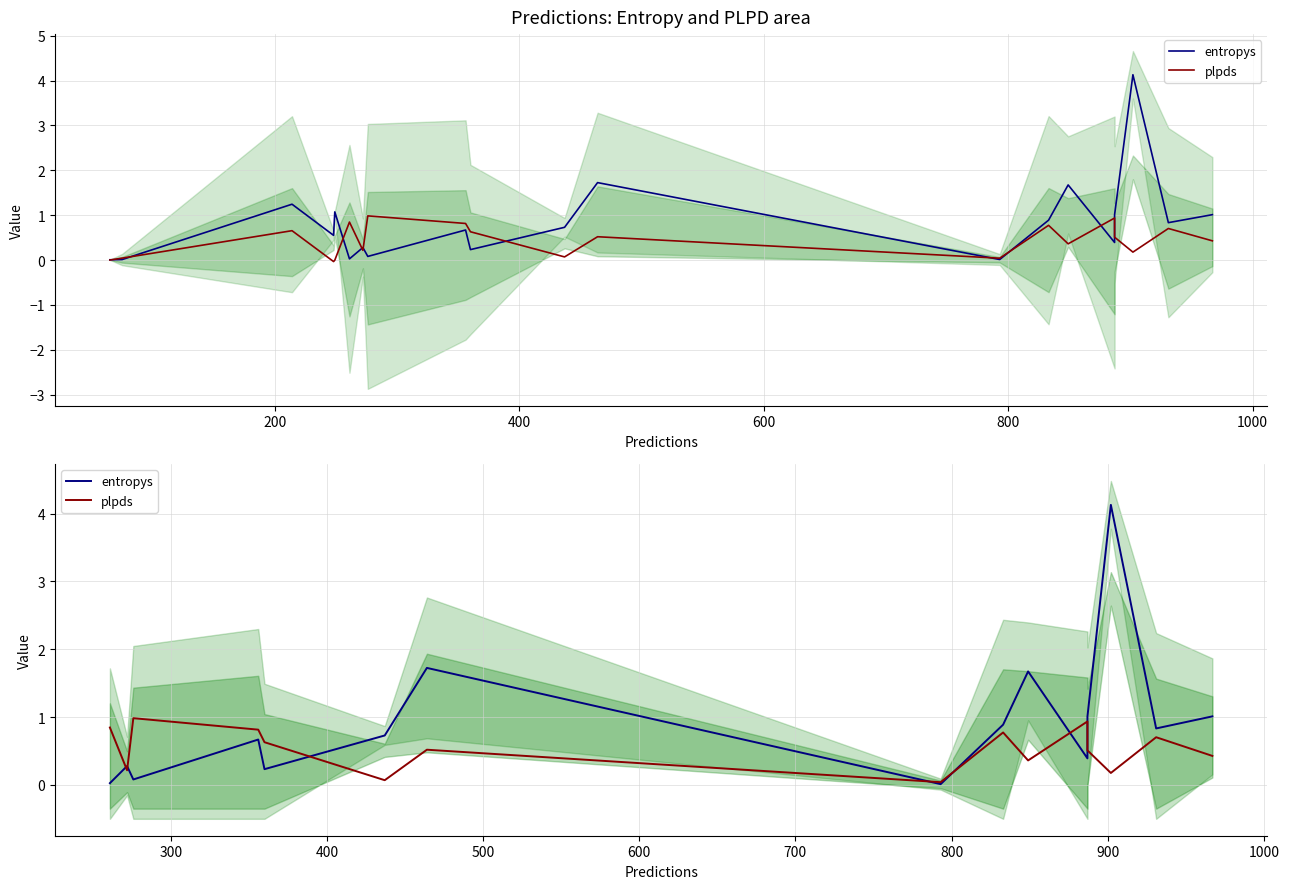

Which series ends up on top after the final intersection of plpds and entropys?

entropys